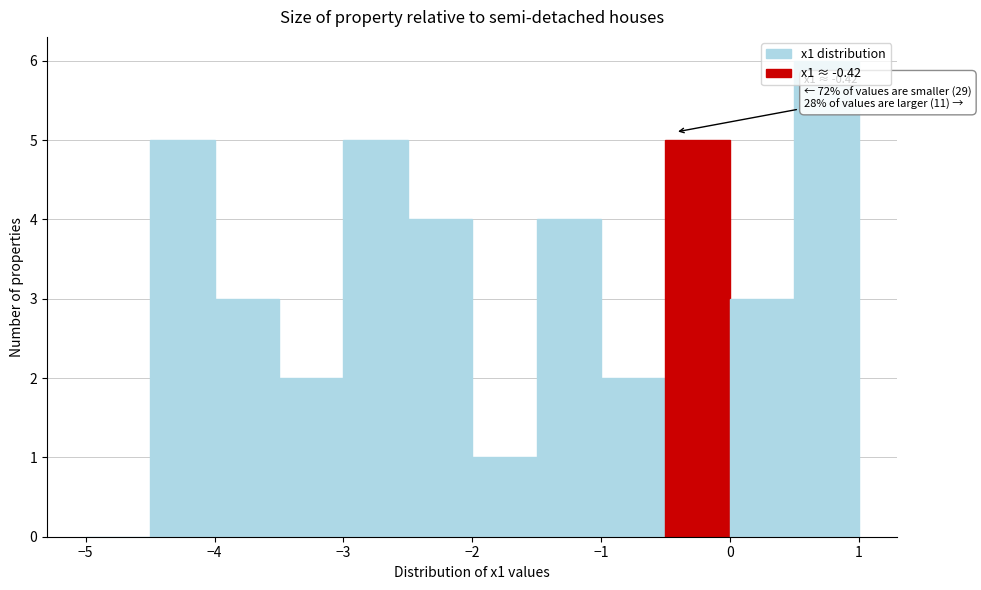

Which range on the x-axis has the tallest bar?

0.5 to 1.0